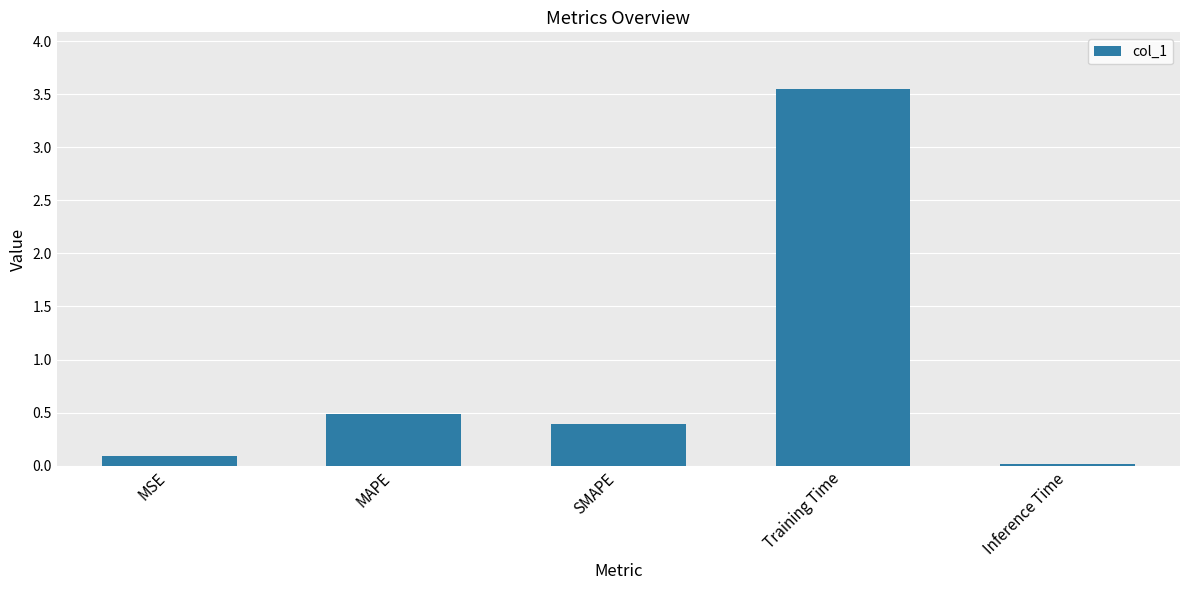

What position from the right is Inference Time?

1